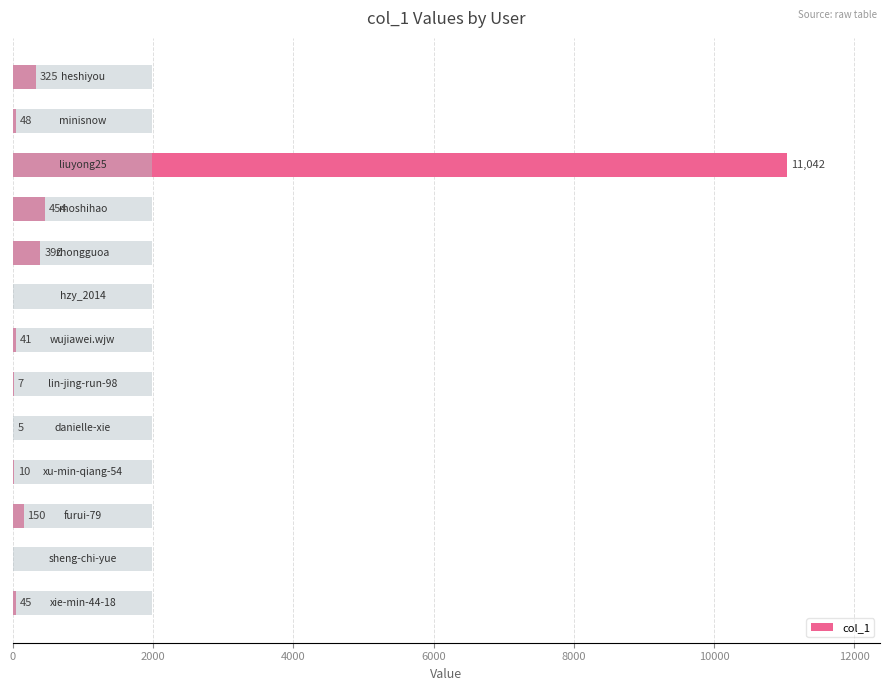

Between 11 and 4000, which is larger?

4000